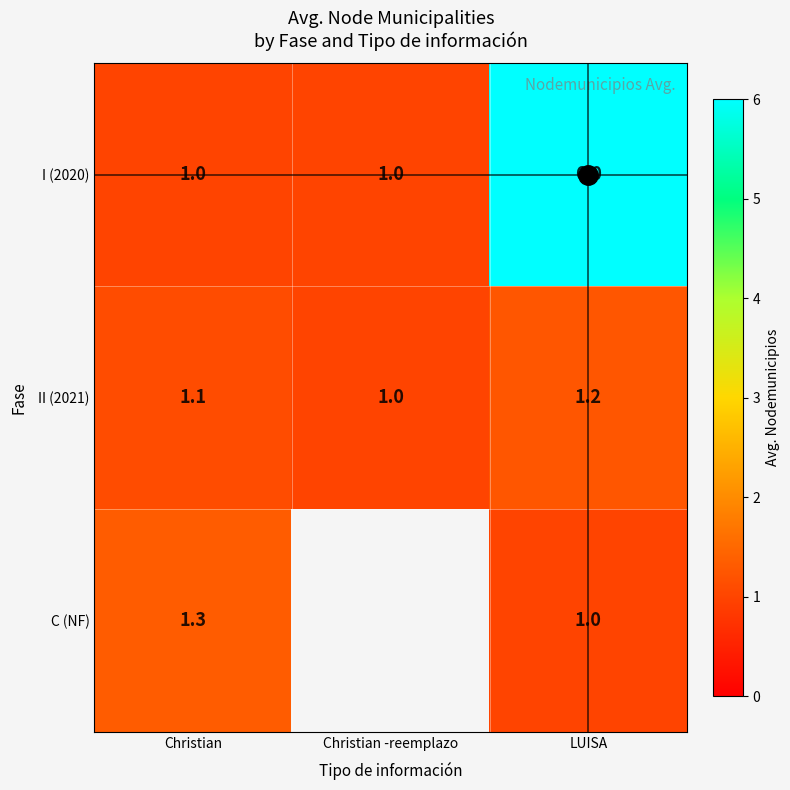

Which label corresponds to the smallest value in the chart?

Christian